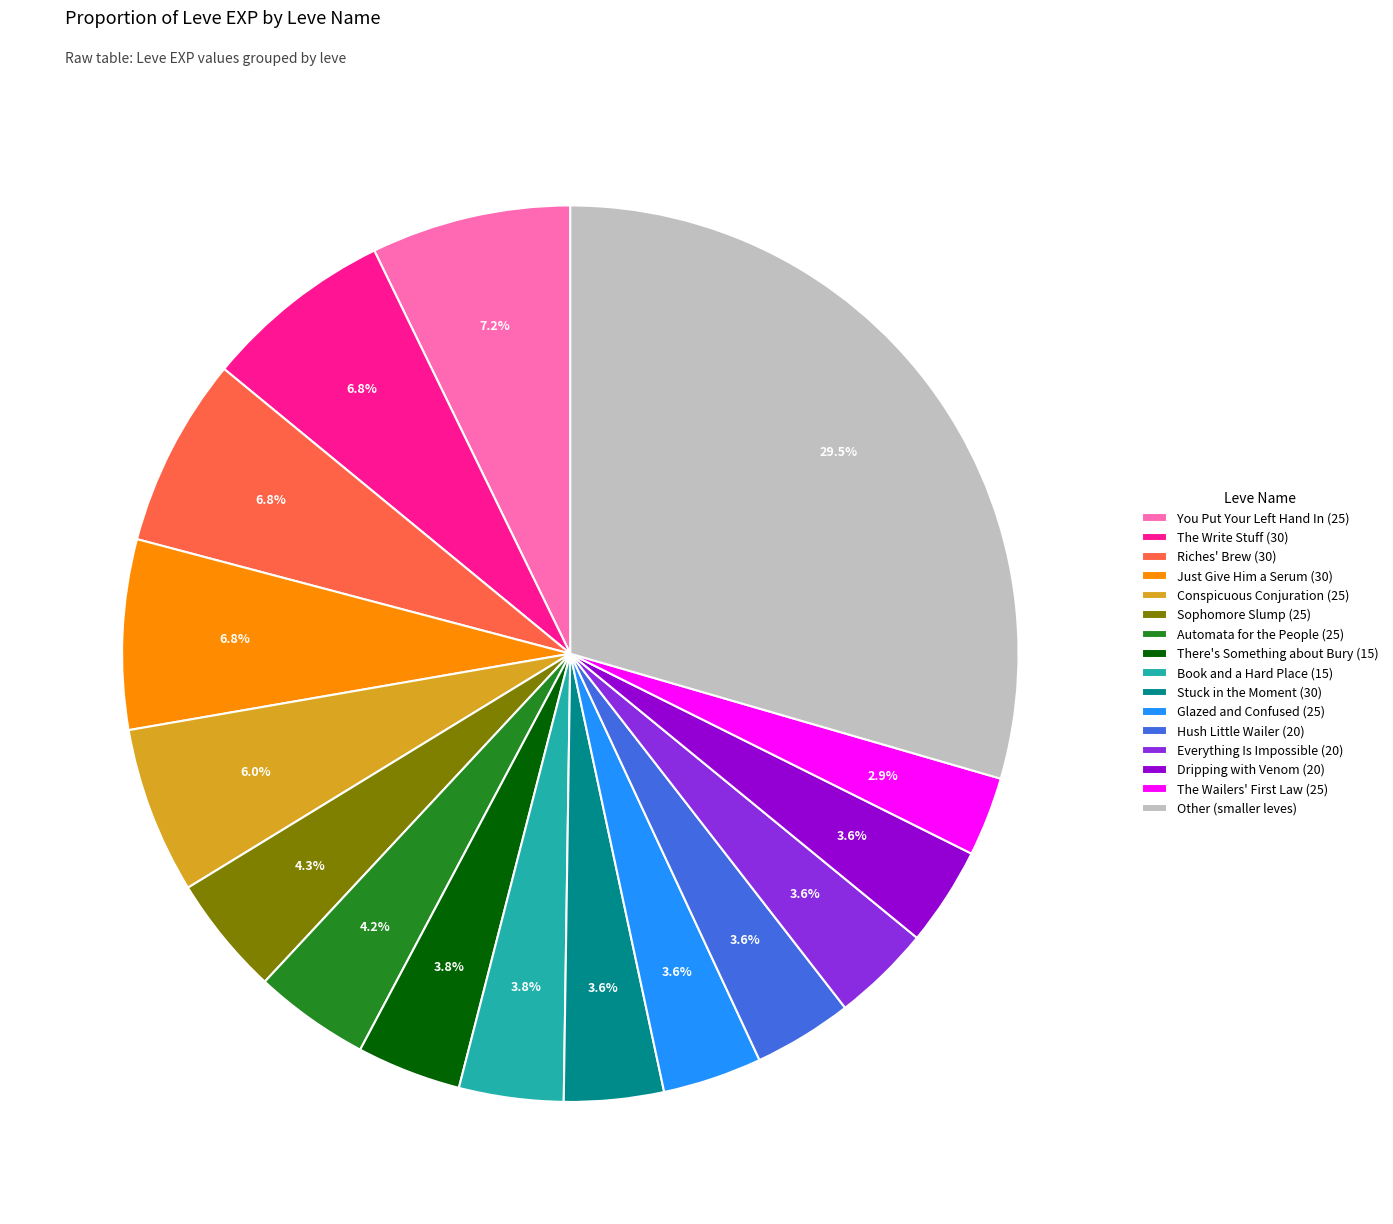

What is the ratio of the value at Automata for the People (25) to the value at Just Give Him a Serum (30)?

0.6